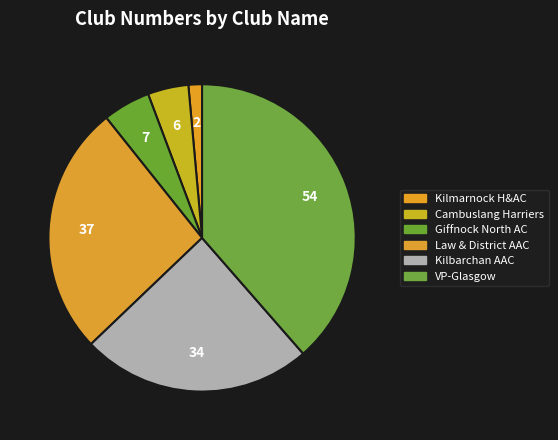

To the nearest percent, what is the average slice percentage?

17%